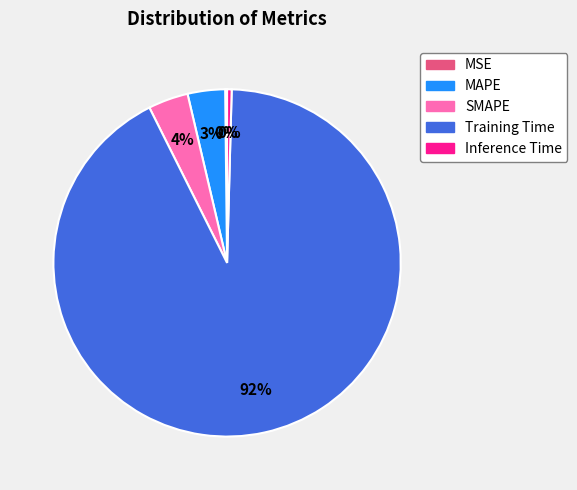

To the nearest percent, what is the average slice percentage?

20%